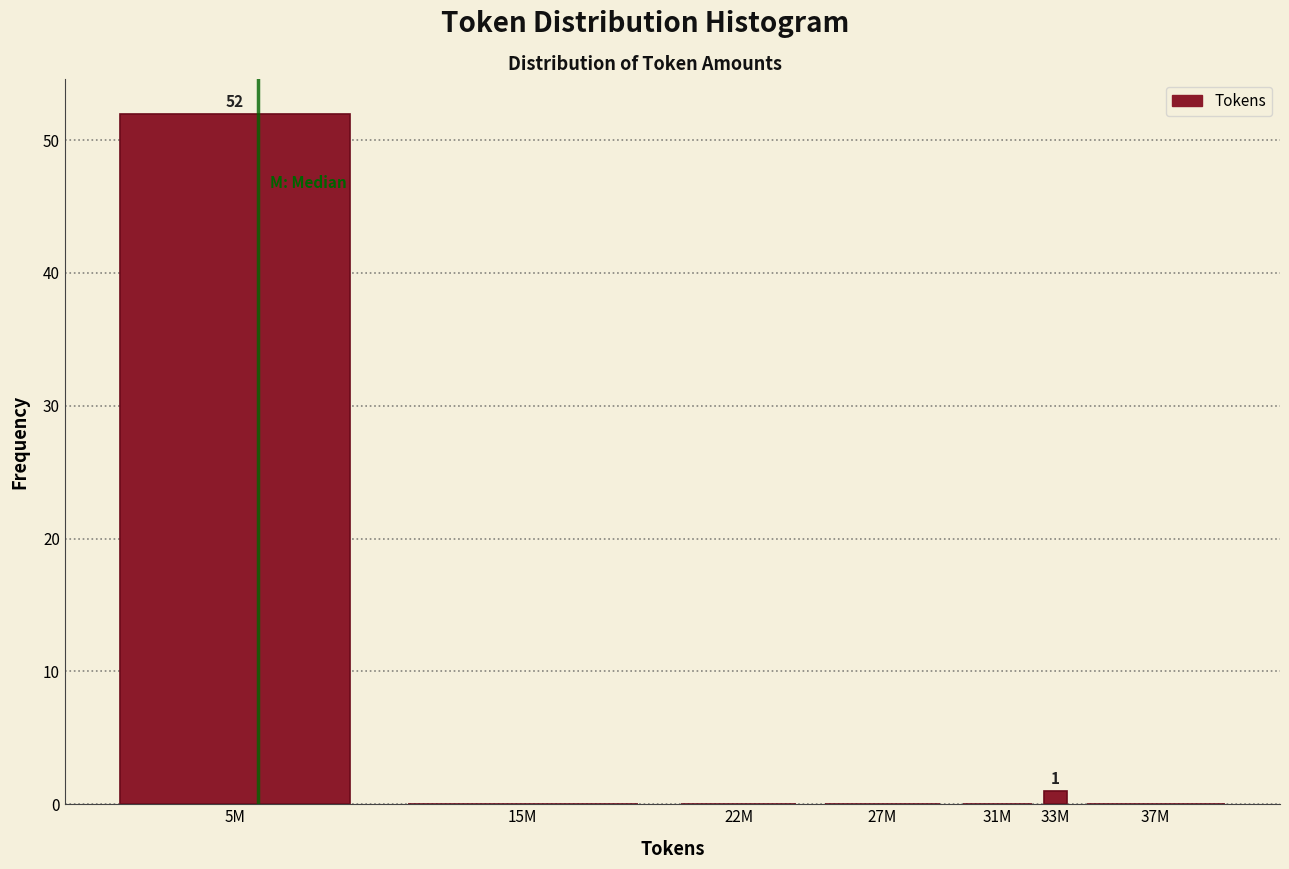

Reading left to right, list all the values displayed in this chart.

5M=52	15M=0	22M=0	27M=0	31M=0	33M=1	37M=0